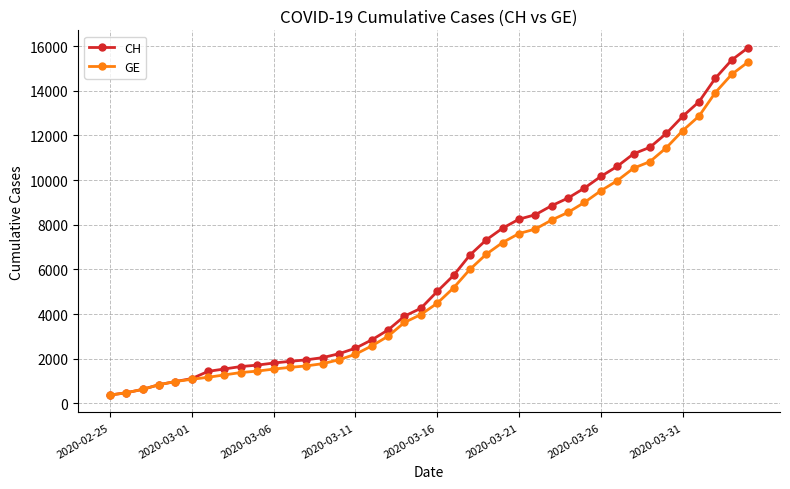

What is the maximum value shown in the chart?

15926